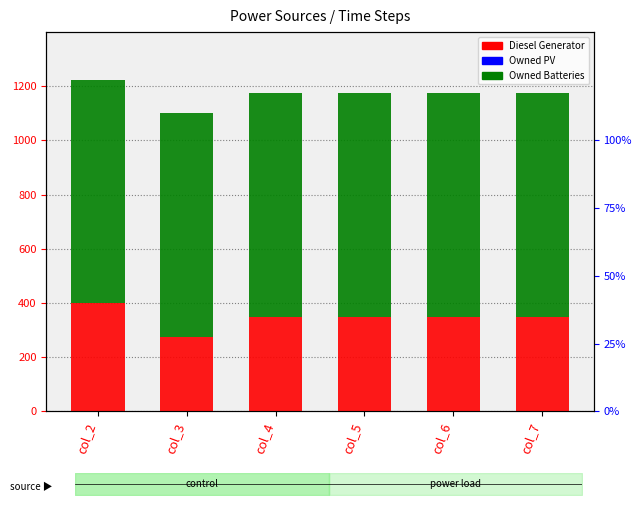

Which series has the largest range (max minus min)?

Diesel Generator